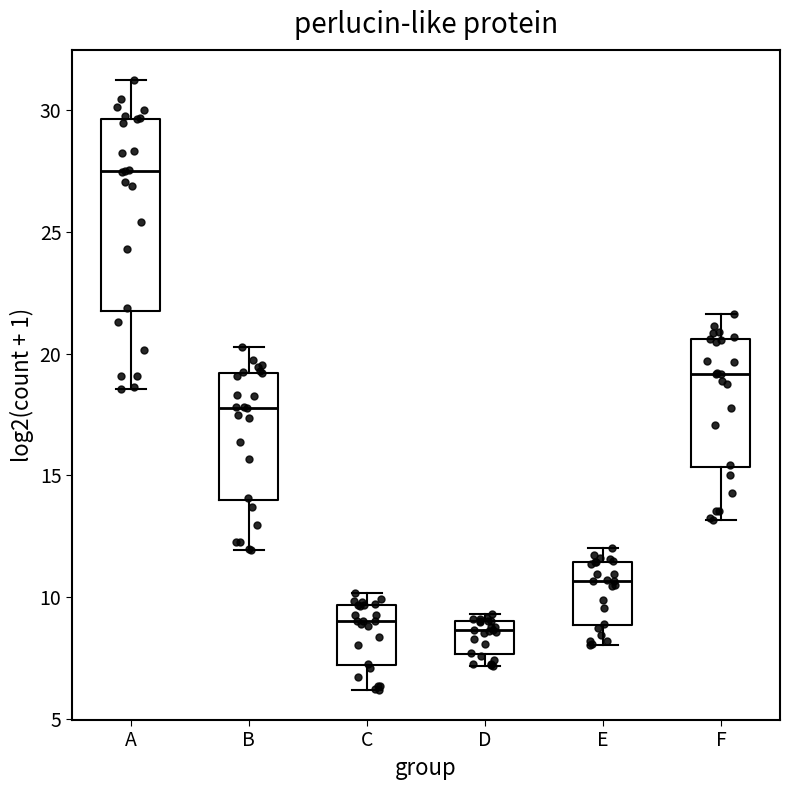

Where does the lower whisker of the box for E end on the y-axis? The values are not printed on the chart, so give them approximately, as read against the axis.

8.0